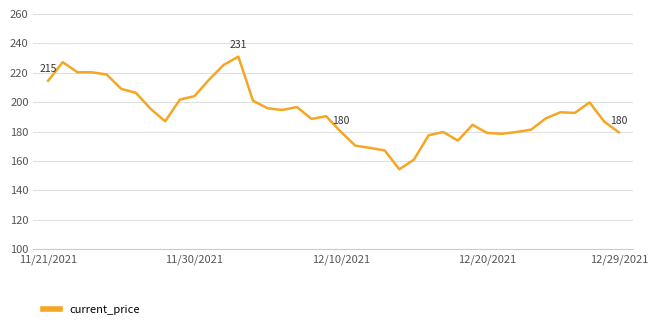

What is the minimum value shown in the chart?

154.3